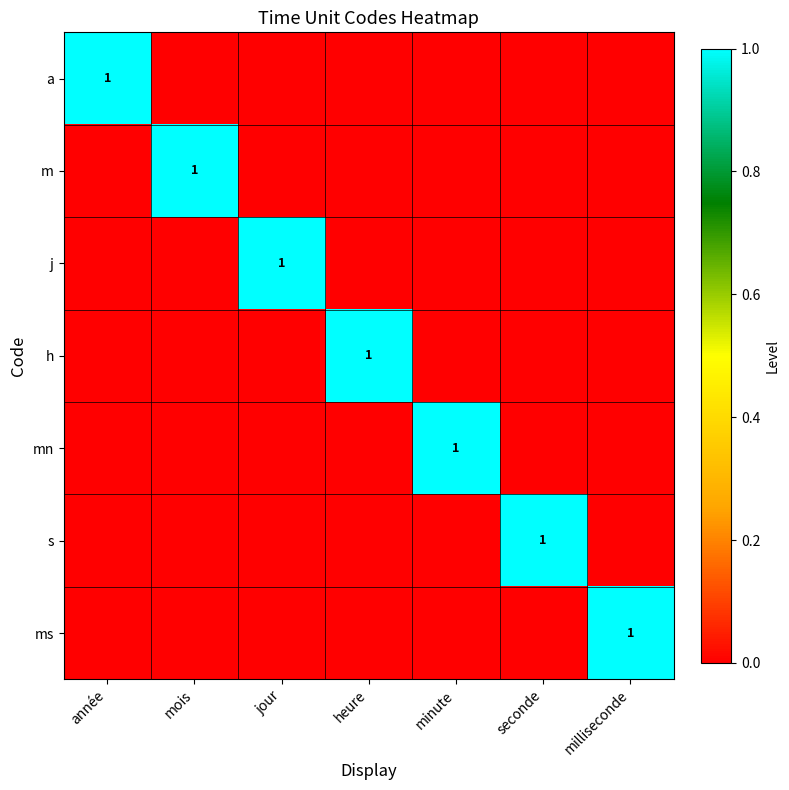

True or false: h has a value of 1 at heure.

True